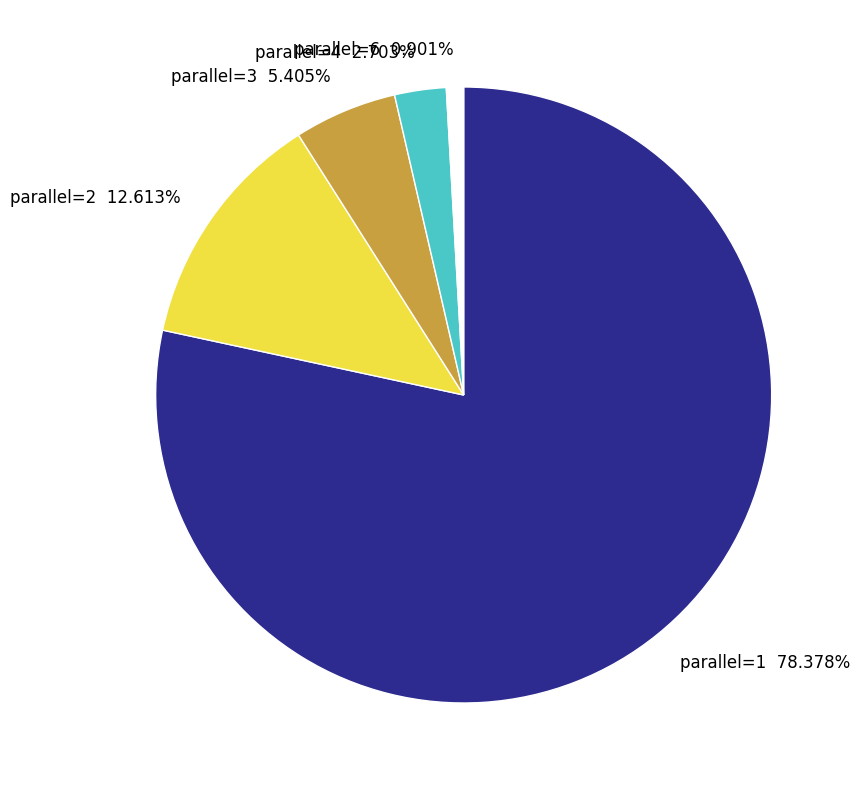

How many slices are in this pie chart?

5